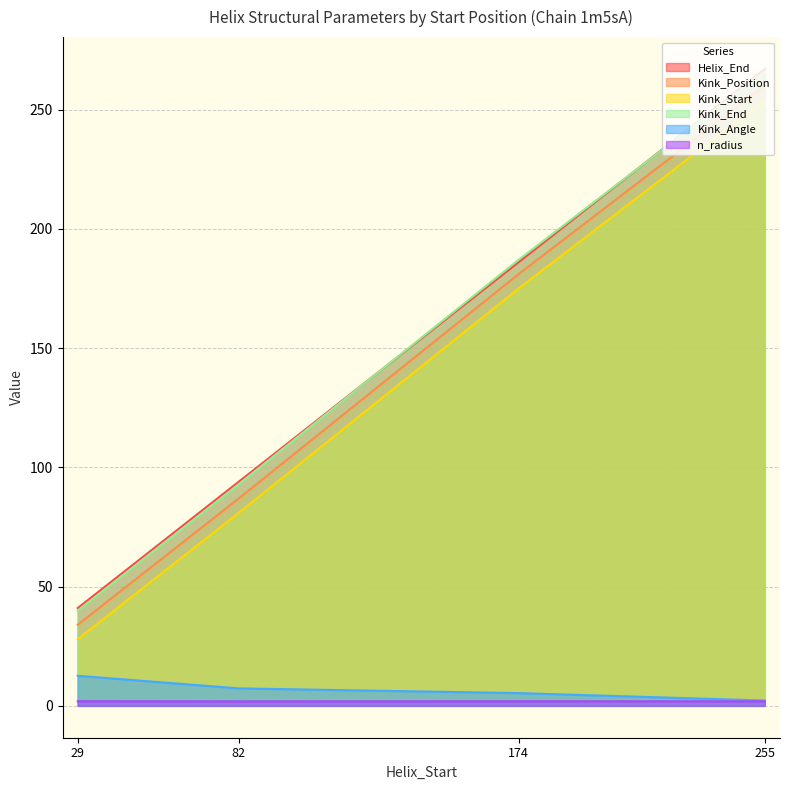

Does the chart display data point markers on the line(s)?

No